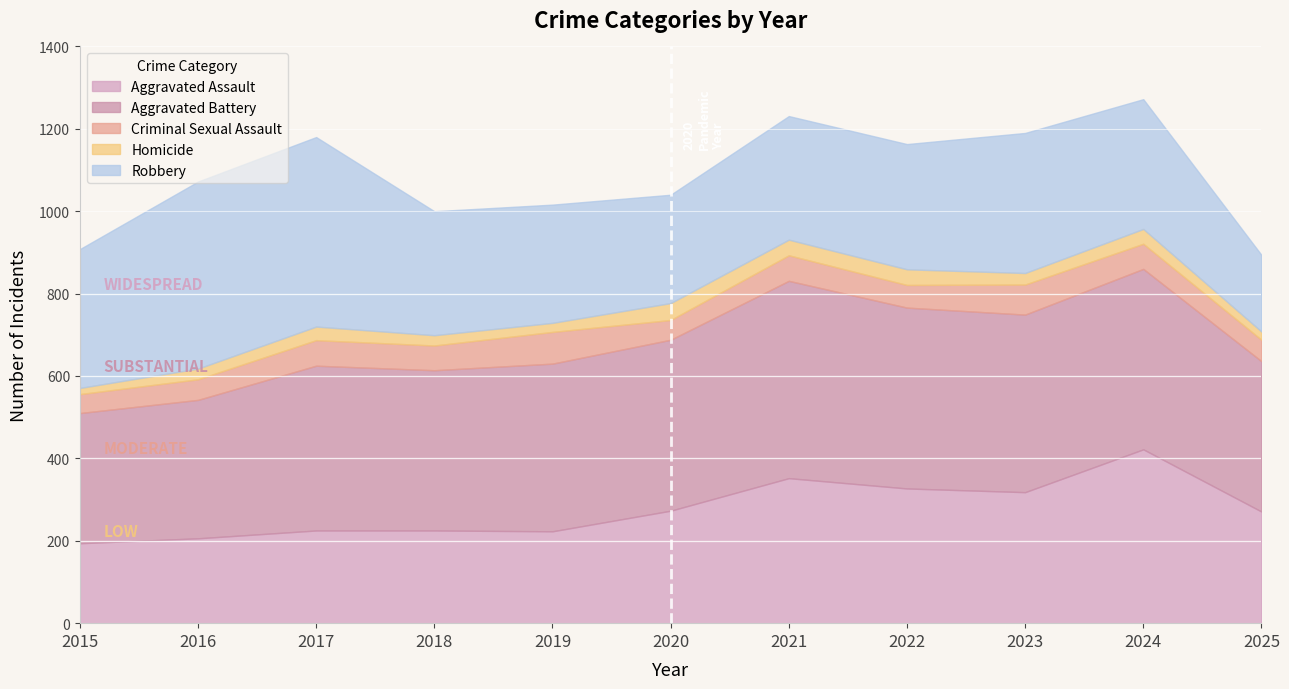

At how many categories does at least one series exceed 322?

11